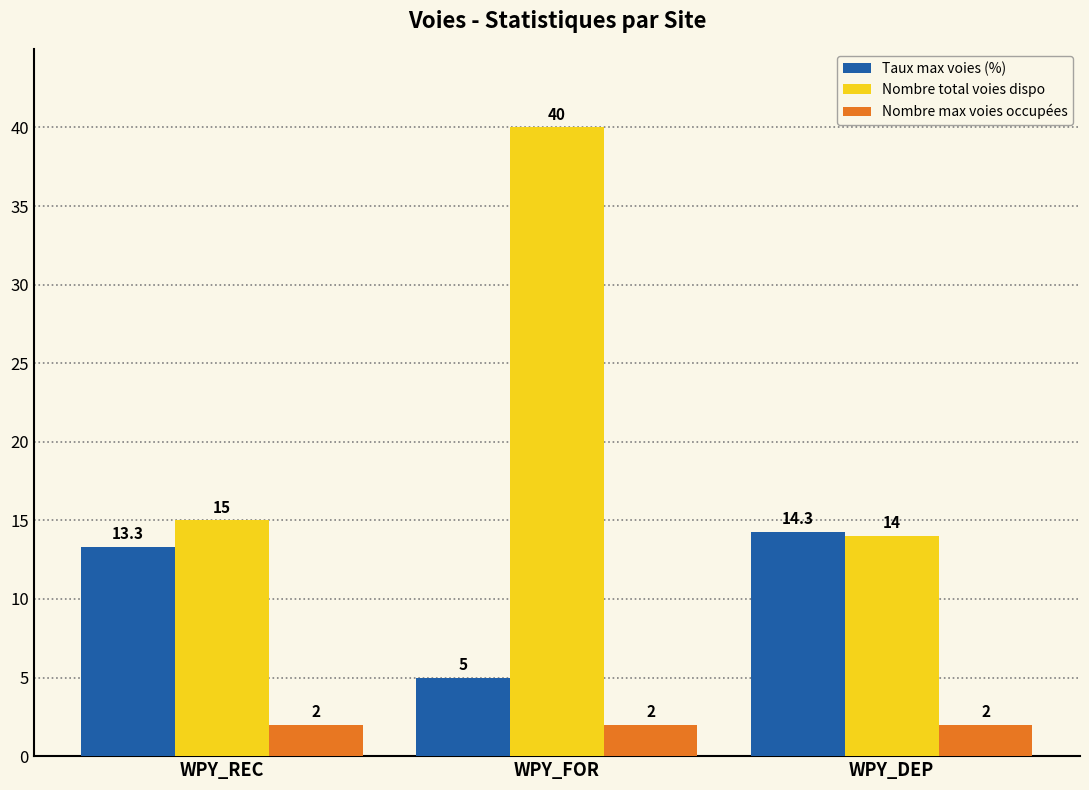

What is the label of the 1st bar from the right?

WPY_DEP